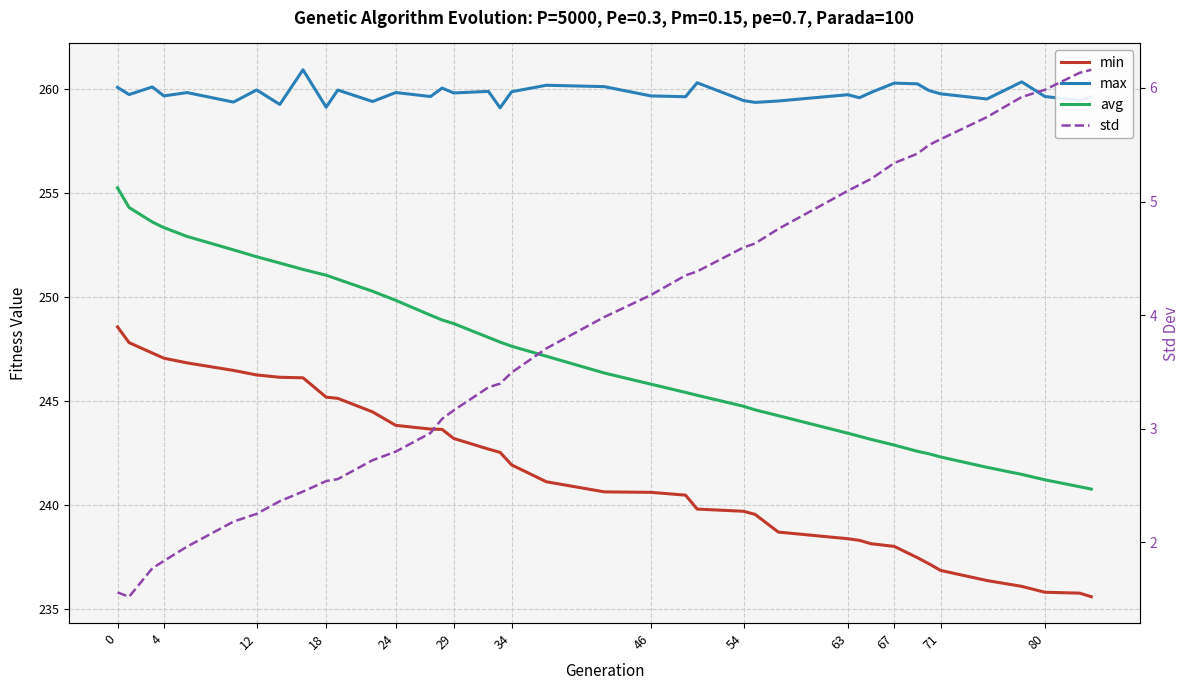

What is the difference between the maximum and second lowest values in the max series?

1.8